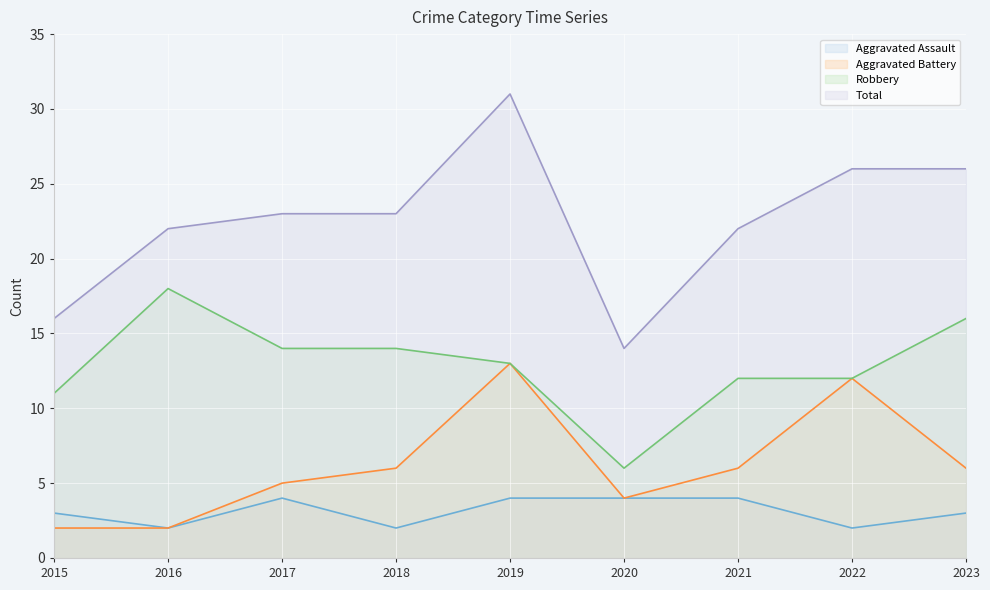

Is the value of Aggravated Assault at 2018 greater than the value of Aggravated Battery at 2016?

No